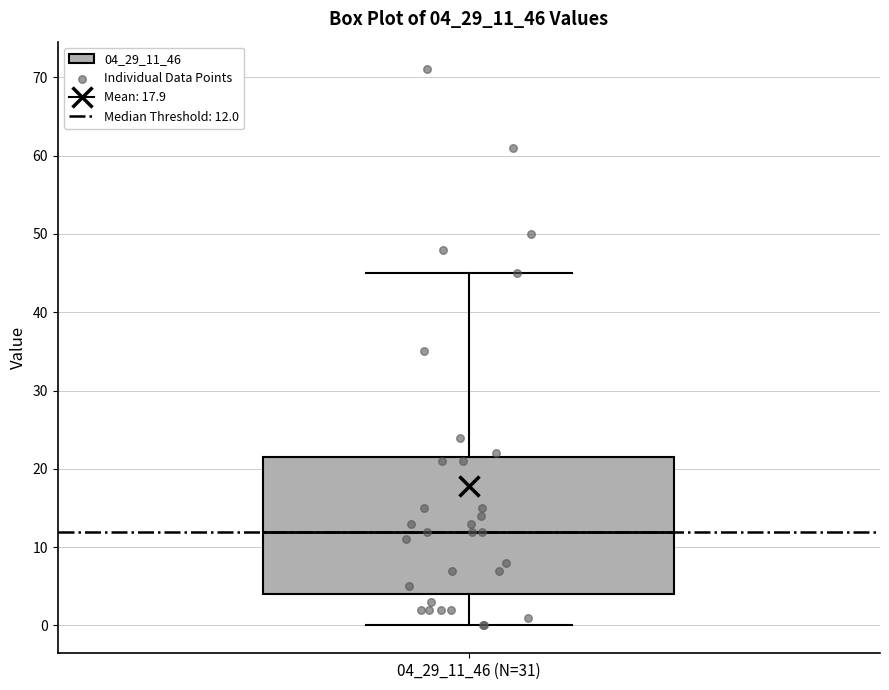

Read this box plot against the y-axis: the position of the median line, the range covered by the box, and the ends of both whiskers. The values are not printed on the chart, so give them approximately, as read against the axis.

median 12, box 4 to 22, whiskers 0 to 45